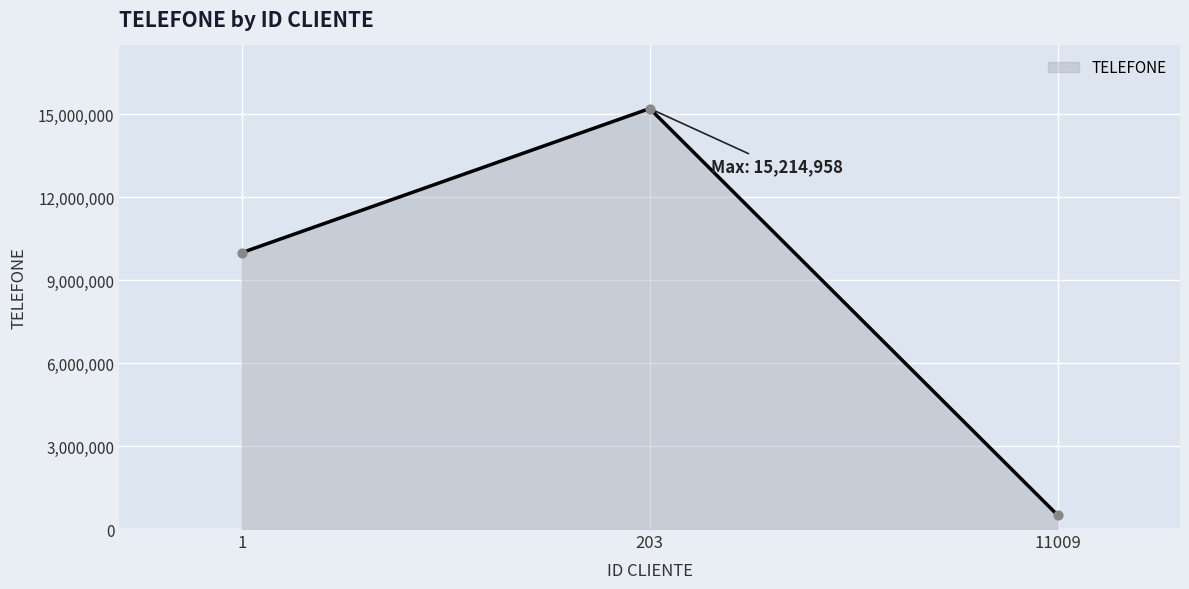

What is the change in value from 1 to 11009?

-9498005